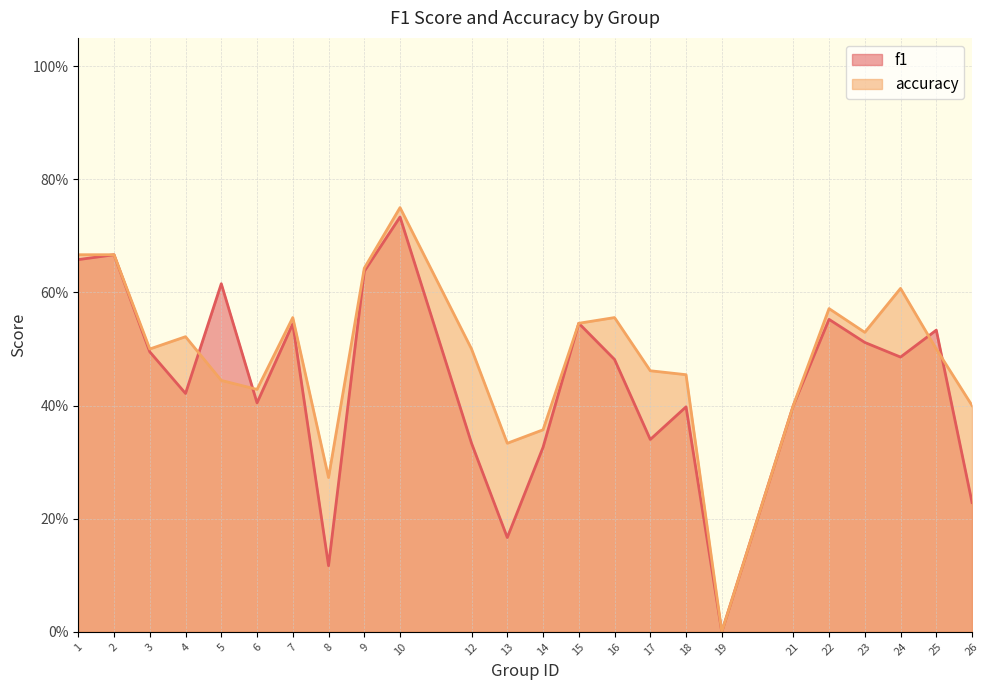

What is the difference between the maximum and second lowest values in the f1 series?

0.6